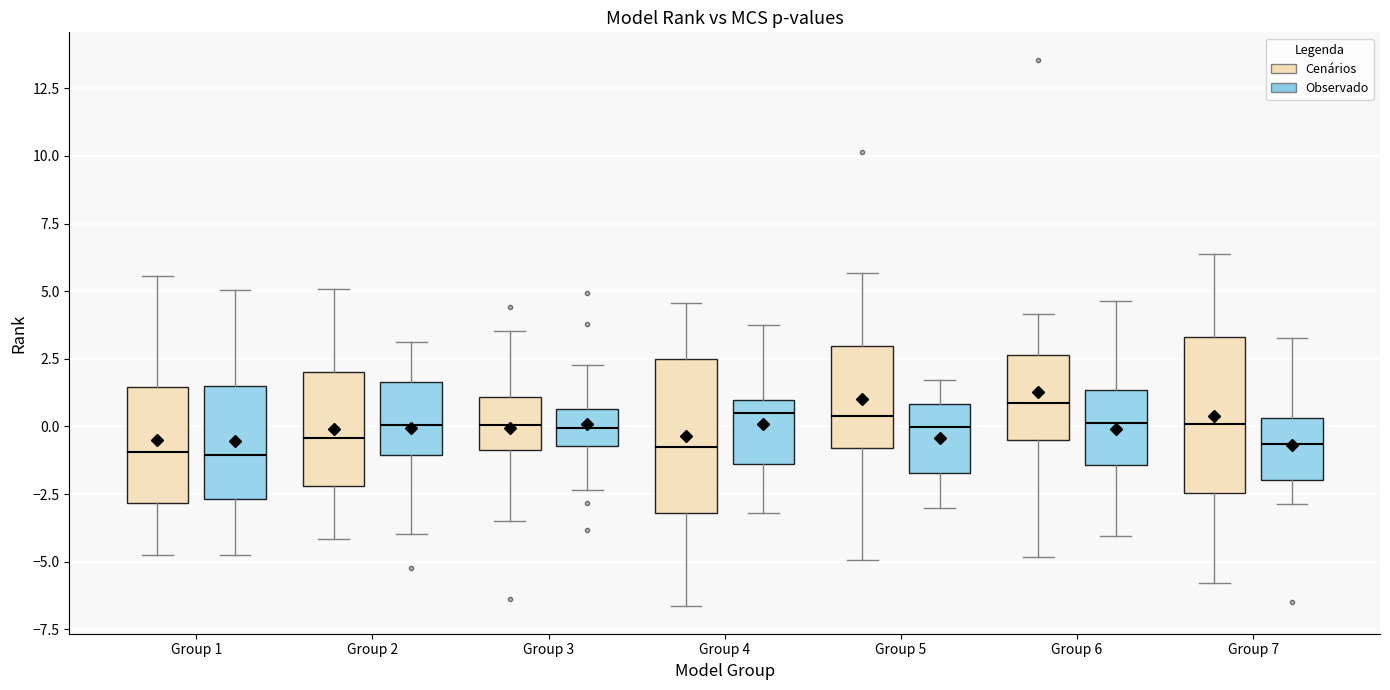

Reading left to right, transcribe this box plot: for each box, give where its median line is, the range the box spans, and where its two whiskers end, as read against the y-axis. The values are not printed on the chart, so give them approximately, as read against the axis.

Group 1 (Cenários): median -1.0, box -3.0 to 1.5, whiskers -4.5 to 5.5
Group 1 (Observado): median -1.0, box -2.5 to 1.5, whiskers -5.0 to 5.0
Group 2 (Cenários): median -0.5, box -2.0 to 2.0, whiskers -4.0 to 5.0
Group 2 (Observado): median 0.0, box -1.0 to 1.5, whiskers -4.0 to 3.0
Group 3 (Cenários): median 0.0, box -1.0 to 1.0, whiskers -3.5 to 3.5
Group 3 (Observado): median 0.0, box -0.5 to 0.5, whiskers -2.5 to 2.5
Group 4 (Cenários): median -1.0, box -3.0 to 2.5, whiskers -6.5 to 4.5
Group 4 (Observado): median 0.5, box -1.5 to 1.0, whiskers -3.0 to 3.5
Group 5 (Cenários): median 0.5, box -1.0 to 3.0, whiskers -5.0 to 5.5
Group 5 (Observado): median 0.0, box -1.5 to 1.0, whiskers -3.0 to 1.5
Group 6 (Cenários): median 1.0, box -0.5 to 2.5, whiskers -5.0 to 4.0
Group 6 (Observado): median 0.0, box -1.5 to 1.5, whiskers -4.0 to 4.5
Group 7 (Cenários): median 0.0, box -2.5 to 3.5, whiskers -6.0 to 6.5
Group 7 (Observado): median -0.5, box -2.0 to 0.5, whiskers -3.0 to 3.5